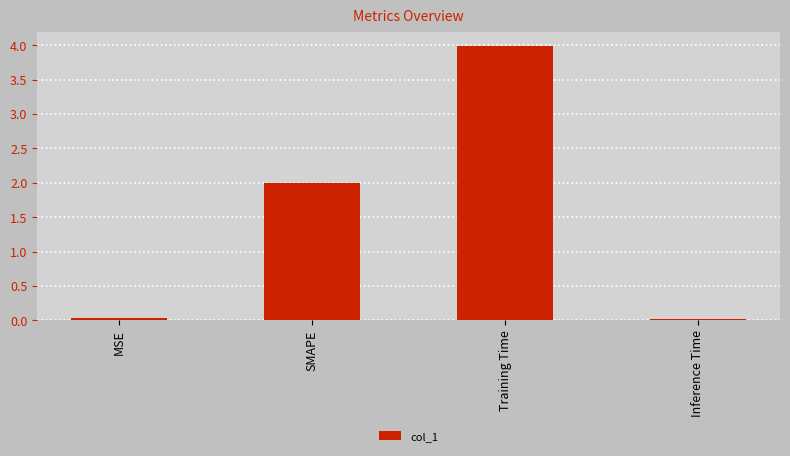

How many series are shown in this chart?

1